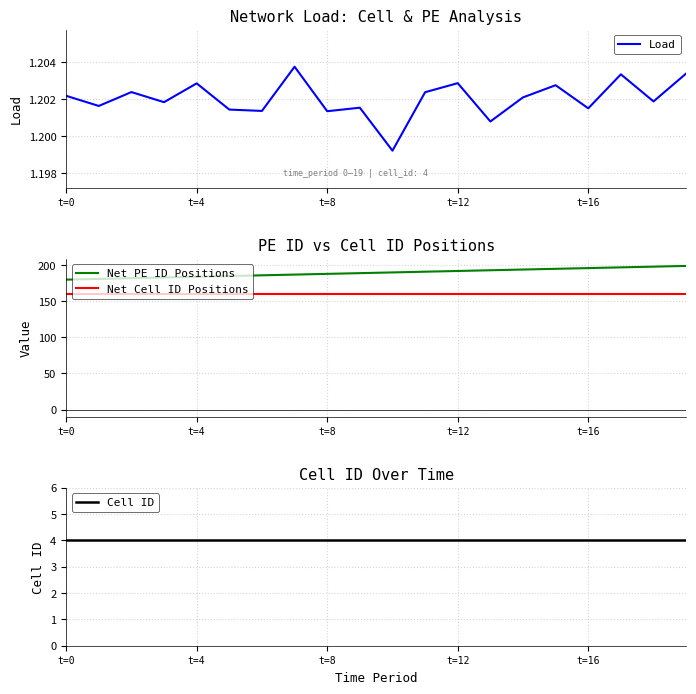

At which label is Cell ID closest to 4?

t=0